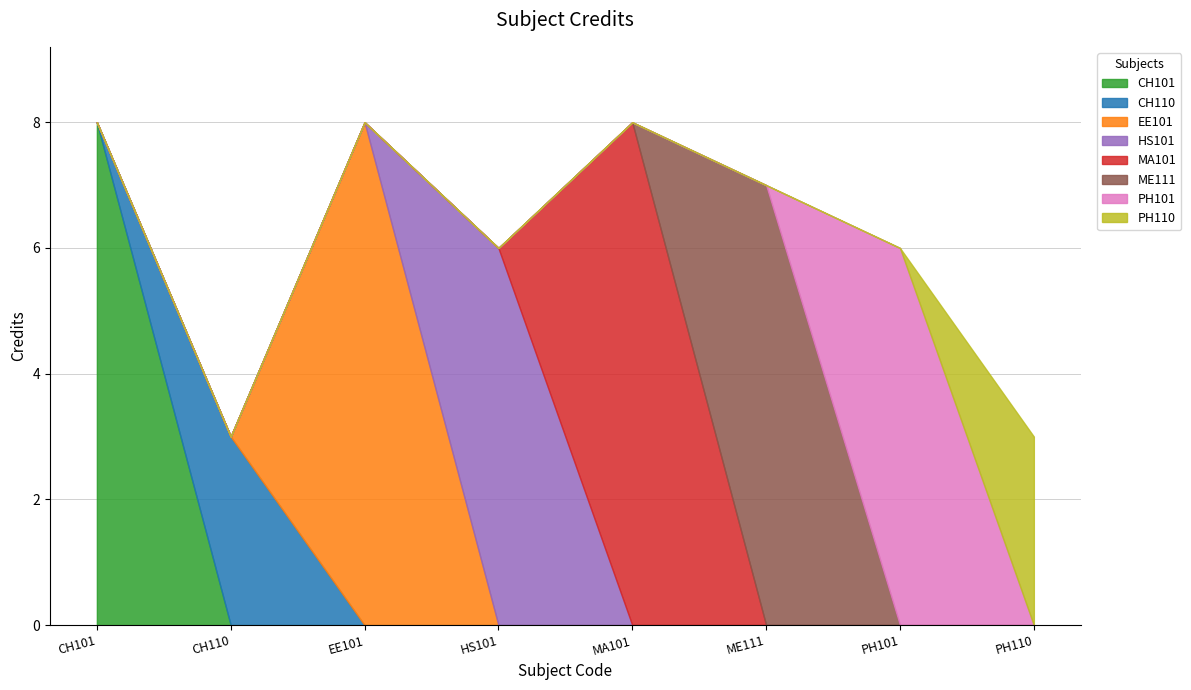

How many interior local valleys (lower than both neighbors) does the data have?

2